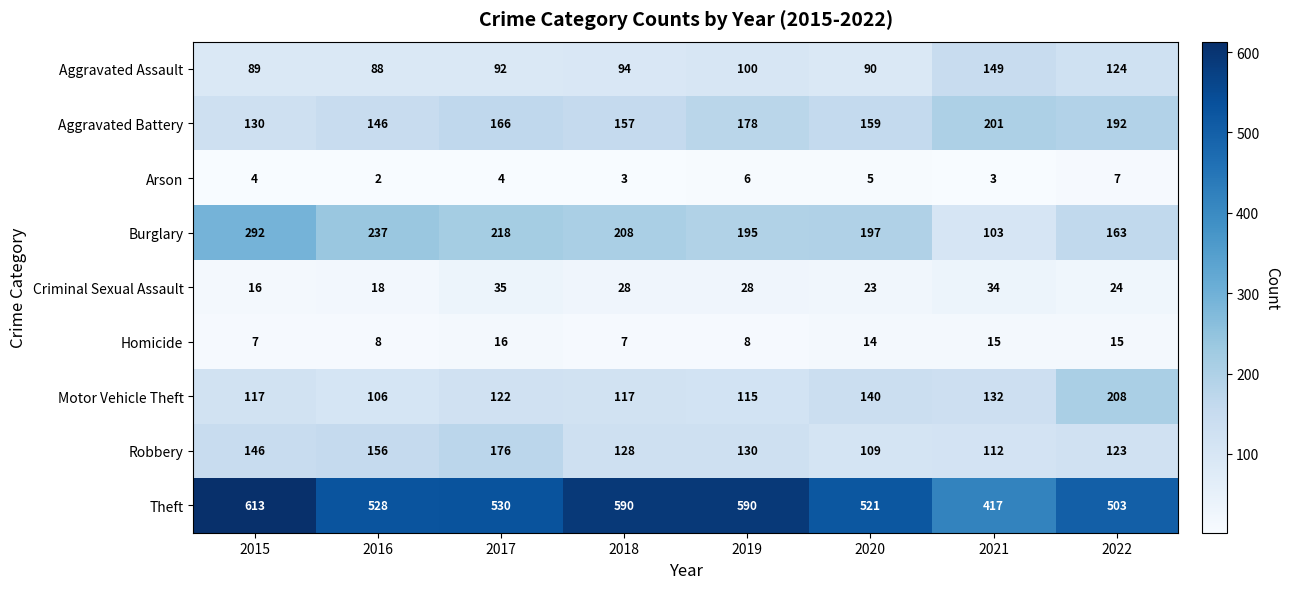

At which label is Burglary closest to 197?

2020